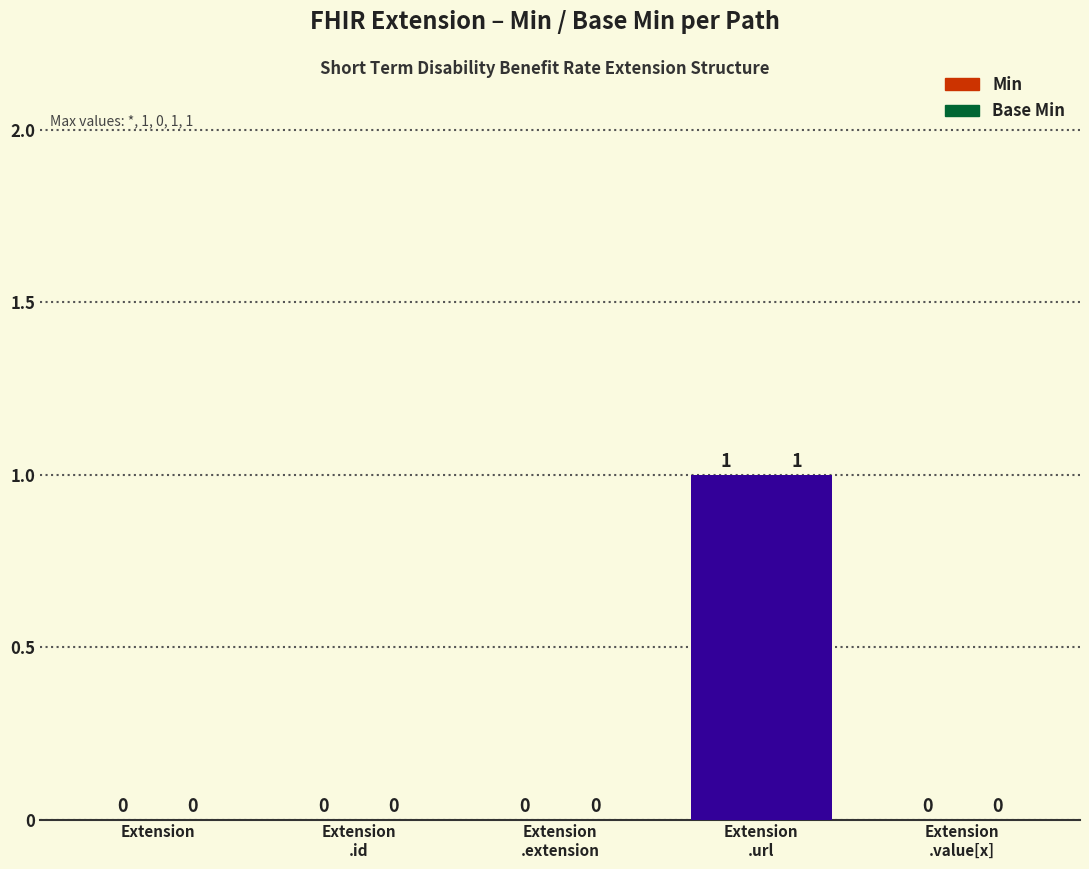

What is the maximum value shown in the chart?

1